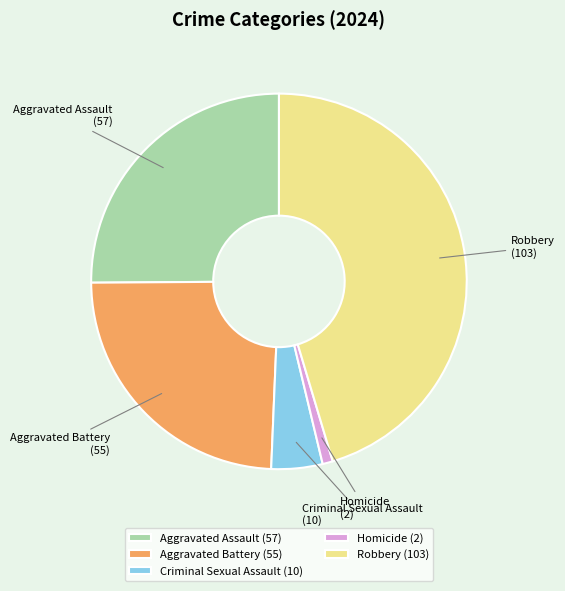

The Homicide slice represents 1% of the pie. True or false?

True